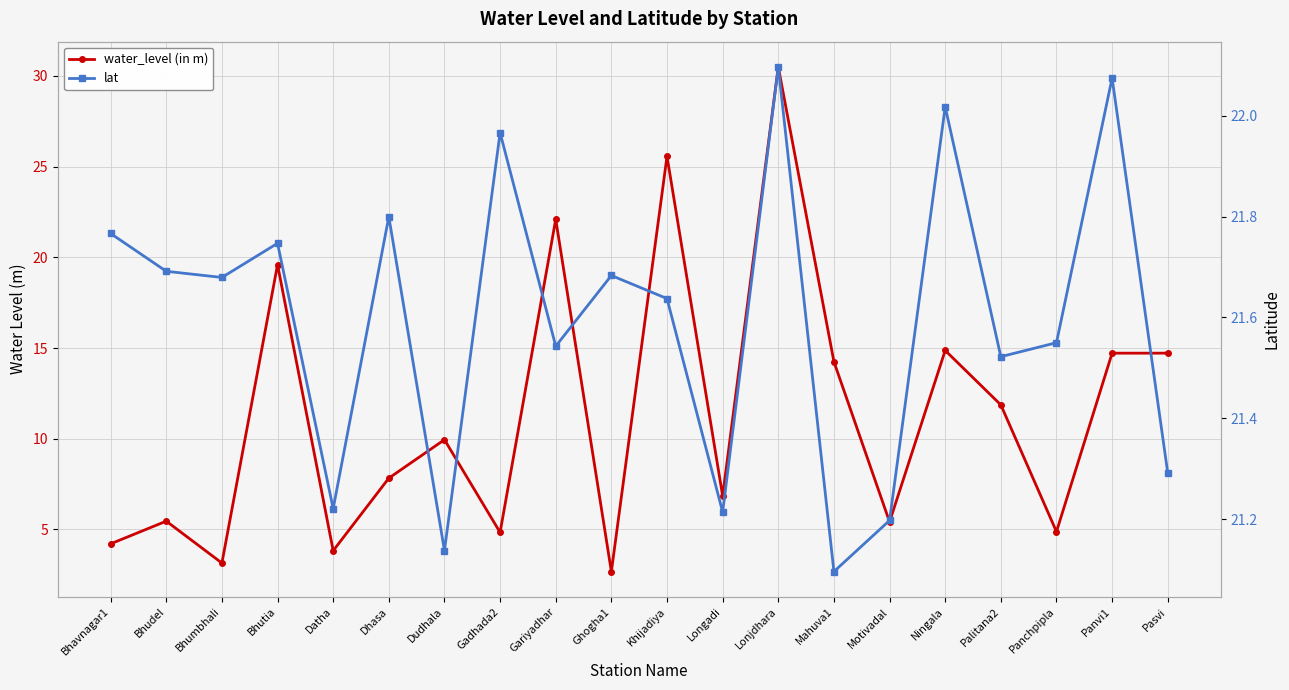

Where do water_level (in m) and lat first cross each other?

Gadhada2 and Gariyadhar